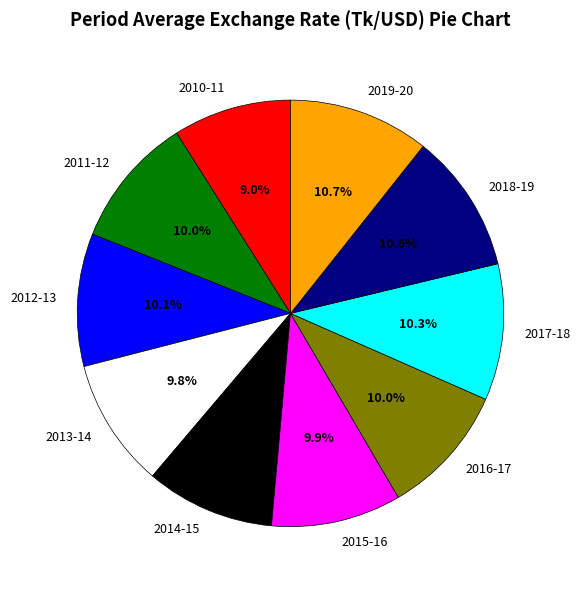

Is it true that 2018-19 is 11% of the pie?

True